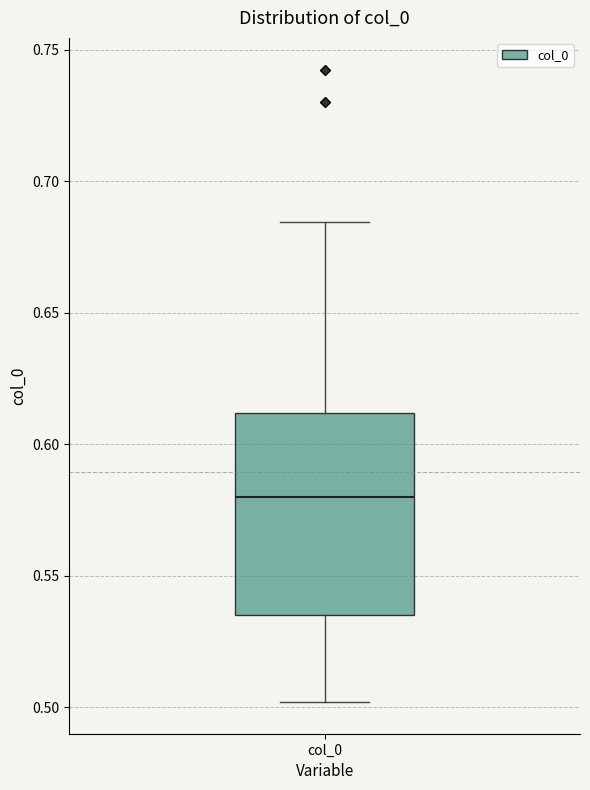

Transcribe this box plot: give where the median line is, the range the box spans, and where the two whiskers end, as read against the y-axis. The values are not printed on the chart, so give them approximately, as read against the axis.

median 0.580, box 0.535 to 0.610, whiskers 0.500 to 0.685